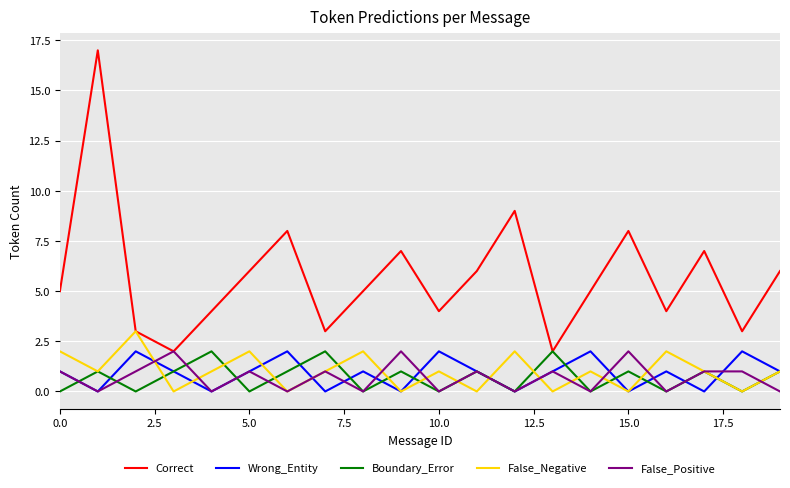

True or false: Correct and Wrong_Entity cross at least once.

False